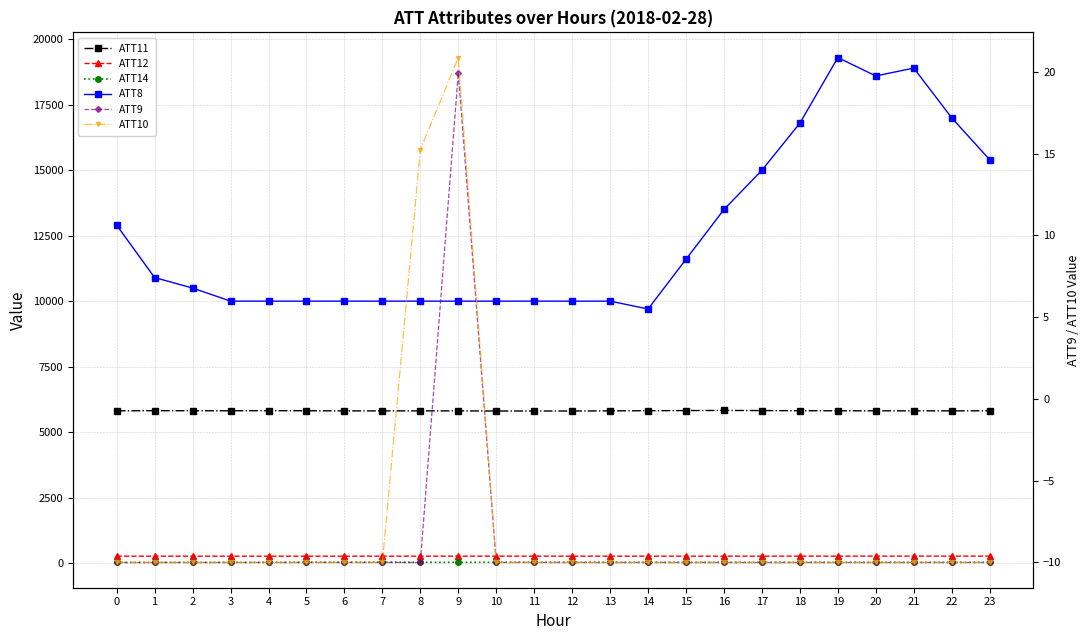

Where does the ATT14 series first go above 23?

5